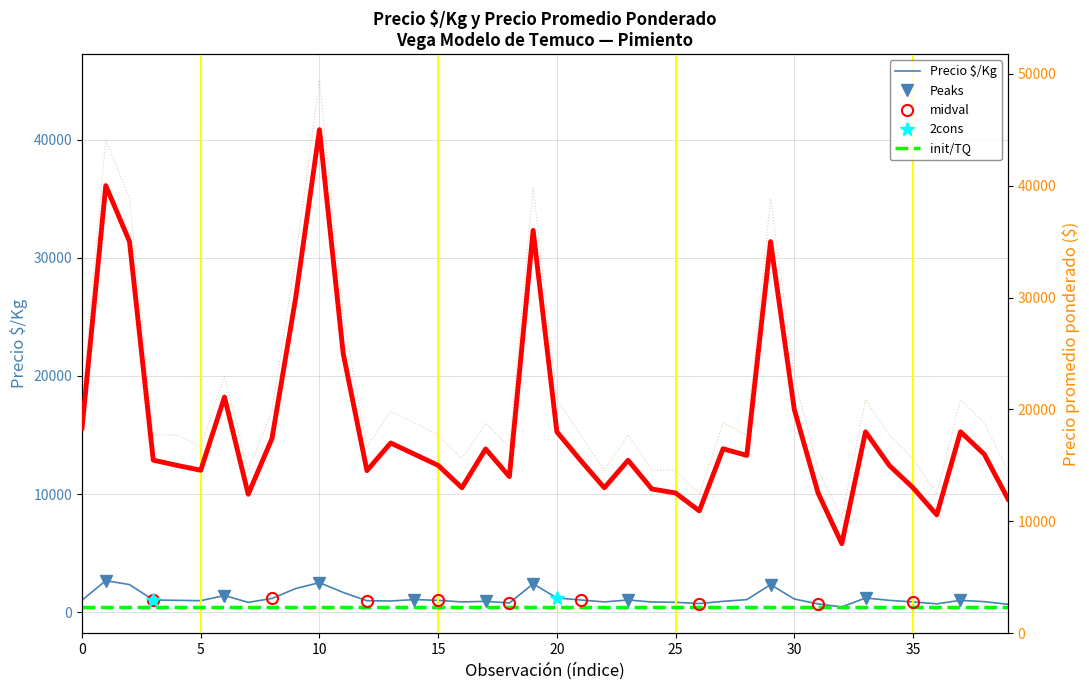

How many interior local valleys does the Precio promedio ponderado series have?

10